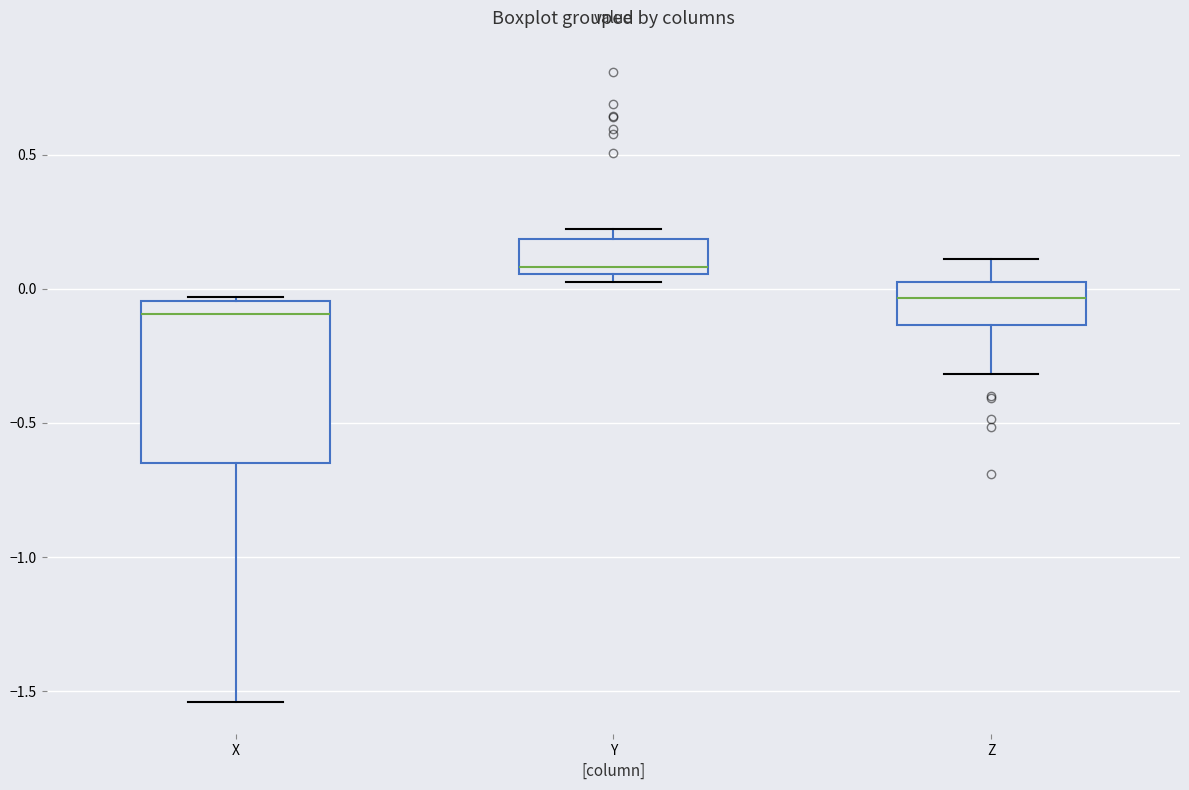

Reading left to right, read every box against the y-axis: the position of its median line, the range the box covers, and the ends of its whiskers. The values are not printed on the chart, so give them approximately, as read against the axis.

X: median -0.10, box -0.65 to -0.05, whiskers -1.55 to -0.05 (just above the box's upper edge)
Y: median 0.10, box 0.05 to 0.20, whiskers 0.05 (just below the box's lower edge) to 0.20 (just above the box's upper edge)
Z: median -0.05, box -0.15 to 0.00, whiskers -0.30 to 0.10